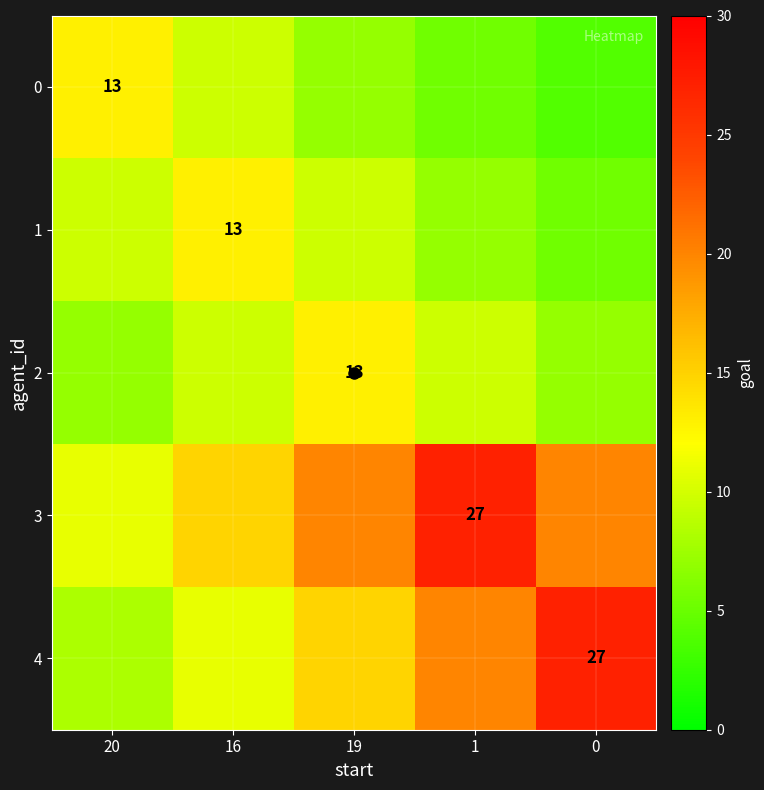

List the series in order of their peak value, highest first.

3, 4, 0, 1, 2